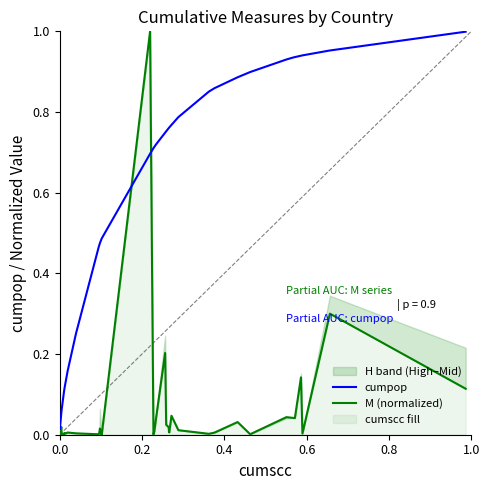

What is the difference between the second highest and second lowest values in the cumpop series?

0.9